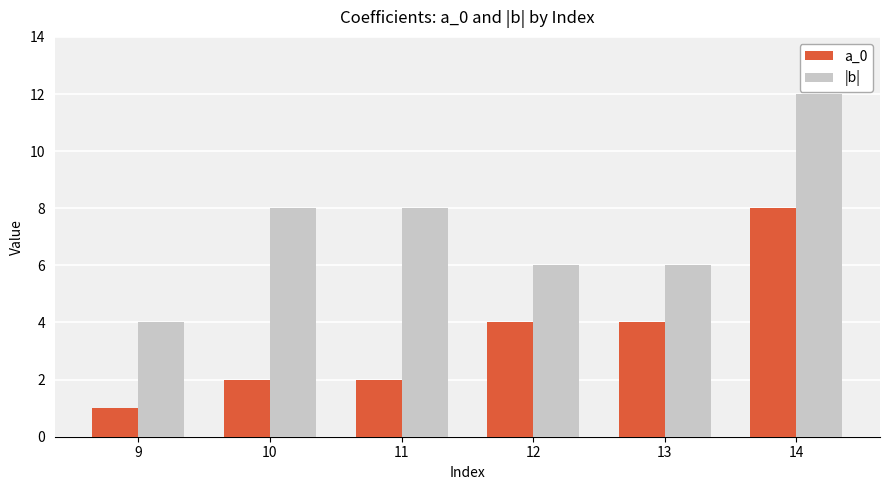

Is the value of |b| at 9 greater than the value of a_0 at 11?

Yes